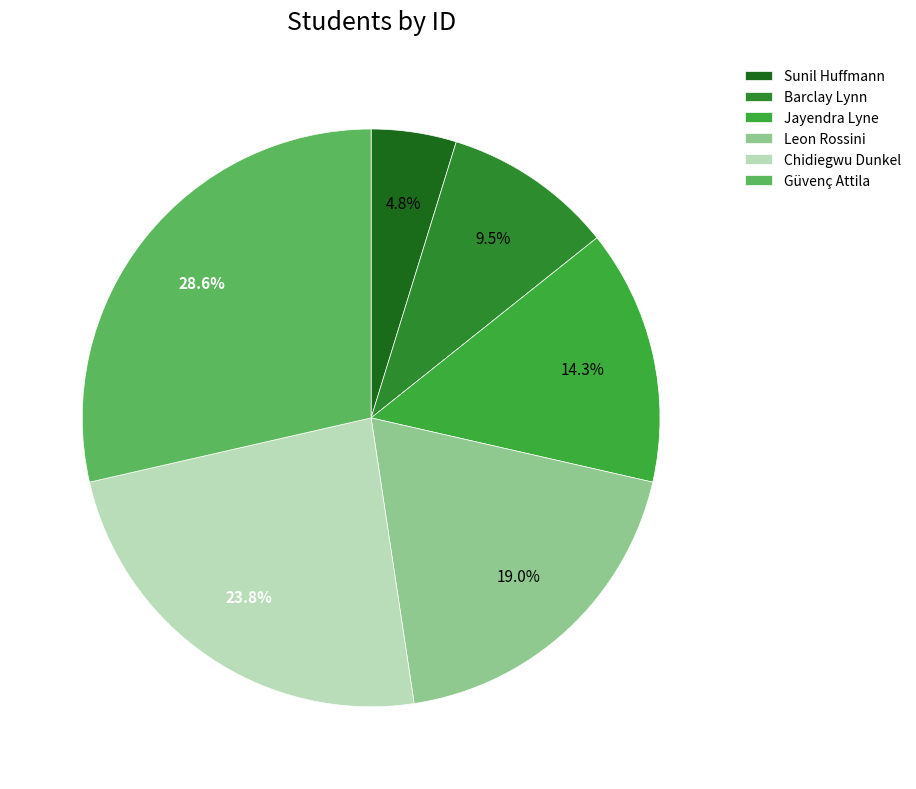

Count the number of slices in the pie.

6